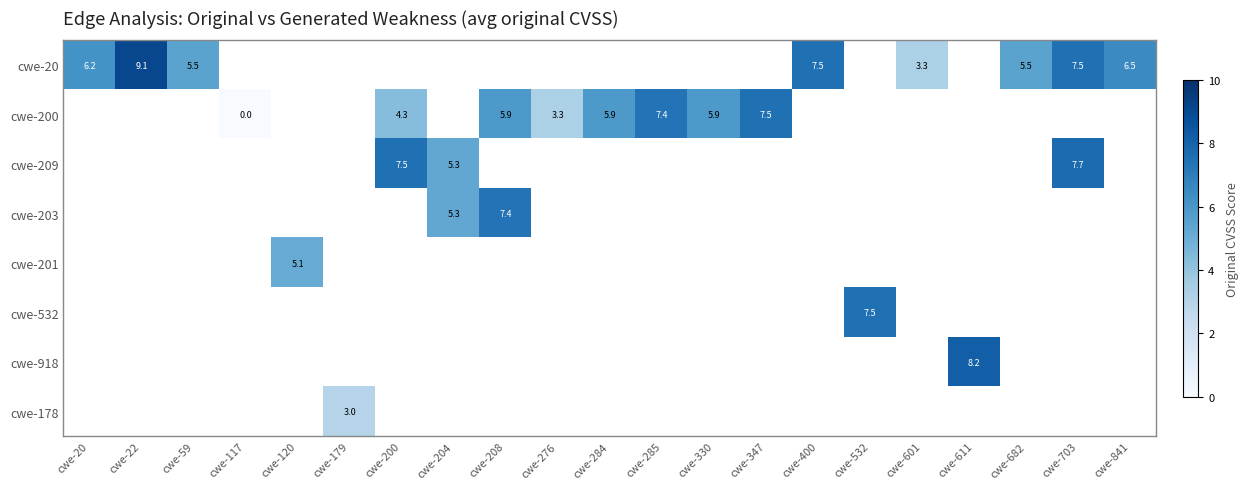

The value of cwe-201 at cwe-120 is 3.0. True or false?

False